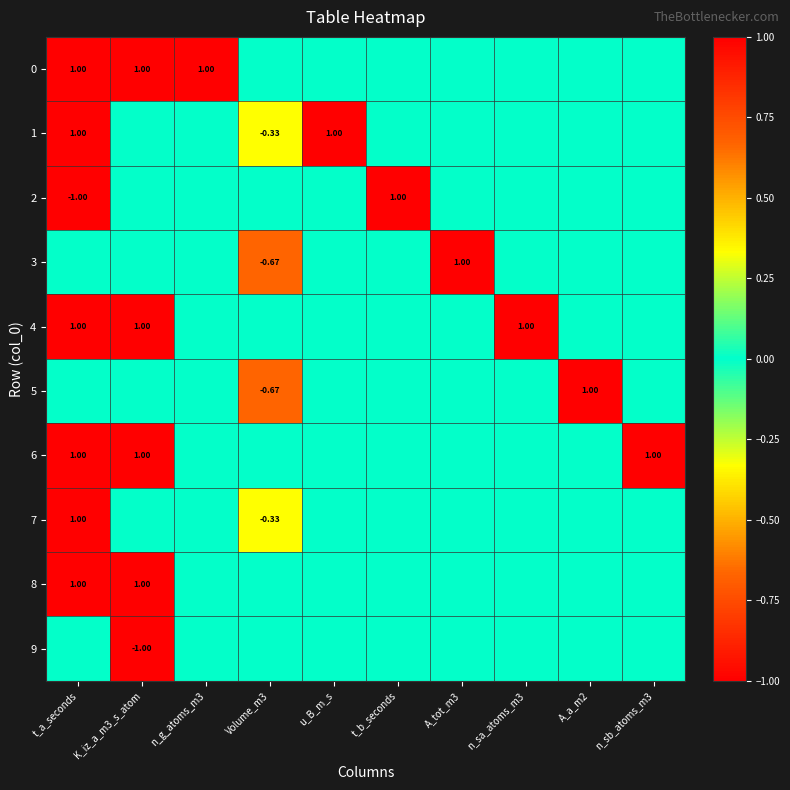

How many 3 values are between 0 and 1?

9